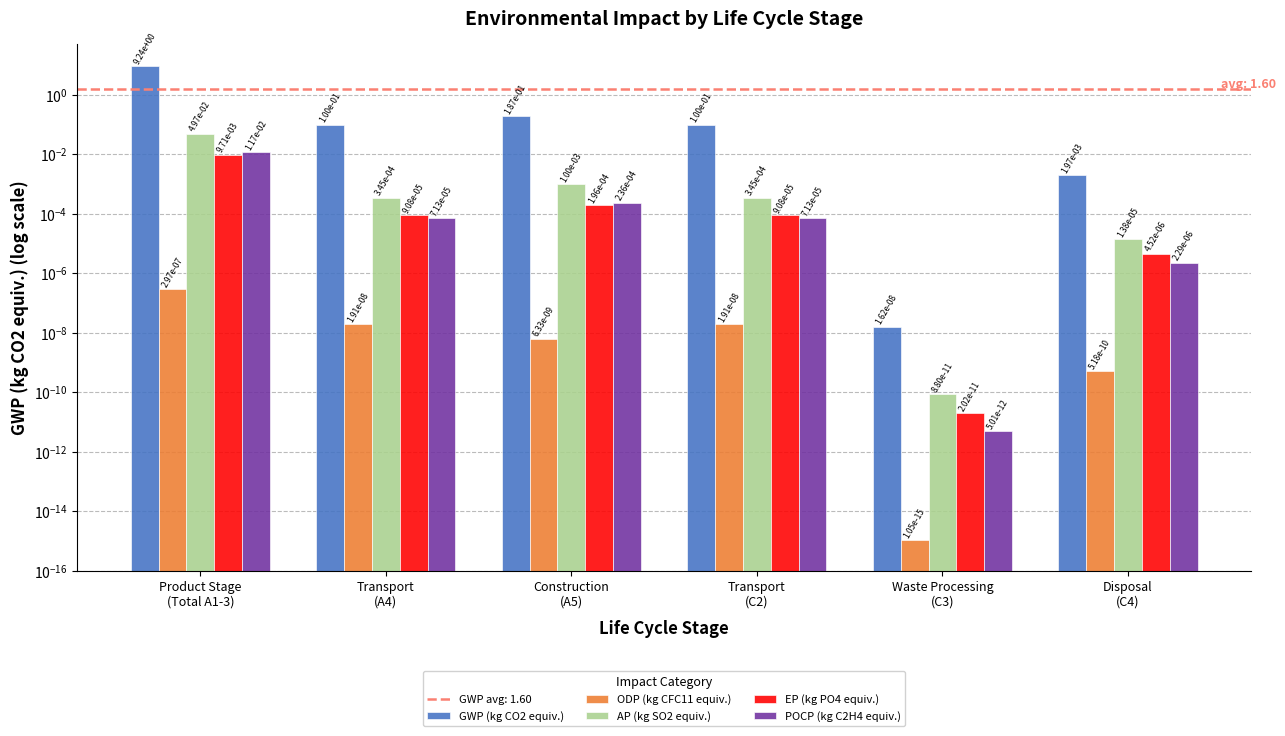

What is the label of the 4th bar from the left?

Transport
(C2)